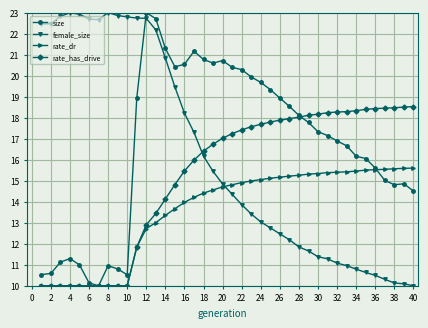

How many intersections are there between size and female_size?

1